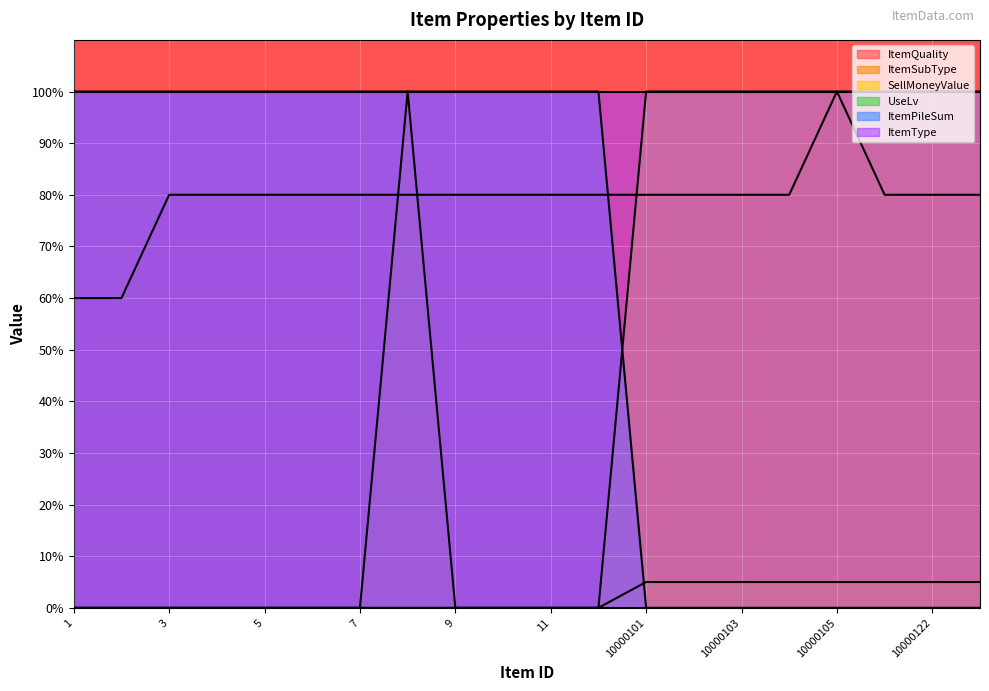

Does the chart display data point markers on the line(s)?

No